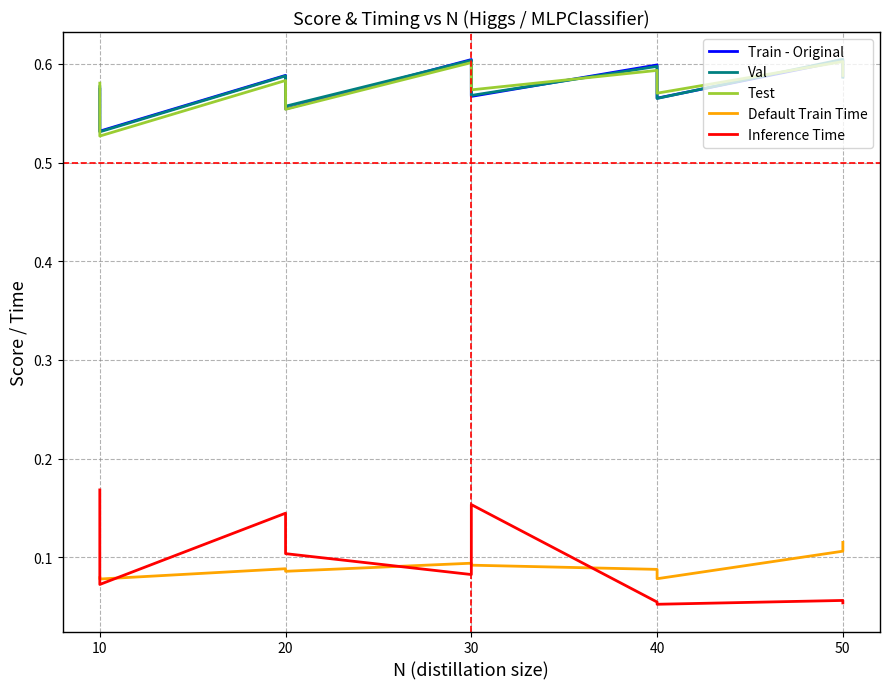

Which series ends up on top after the final intersection of Val and Test?

Test